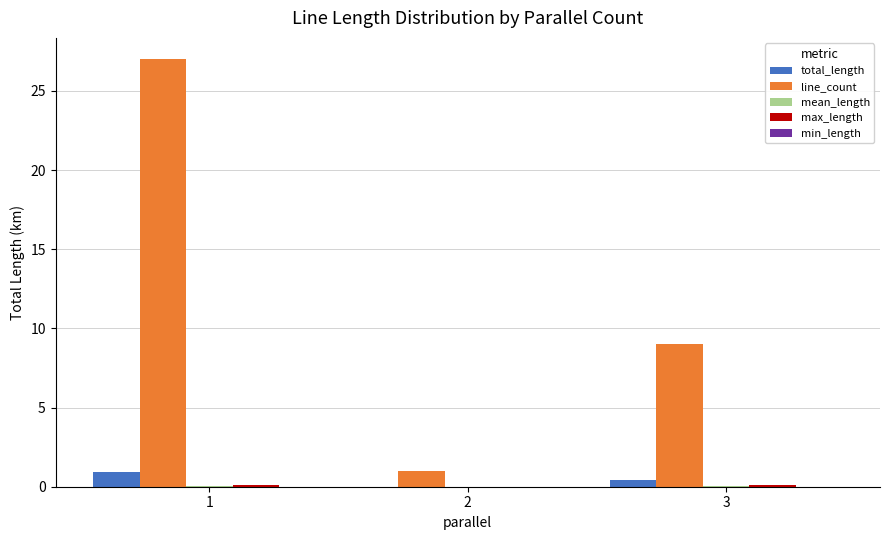

Which series changed the most between 1 and 2?

line_count